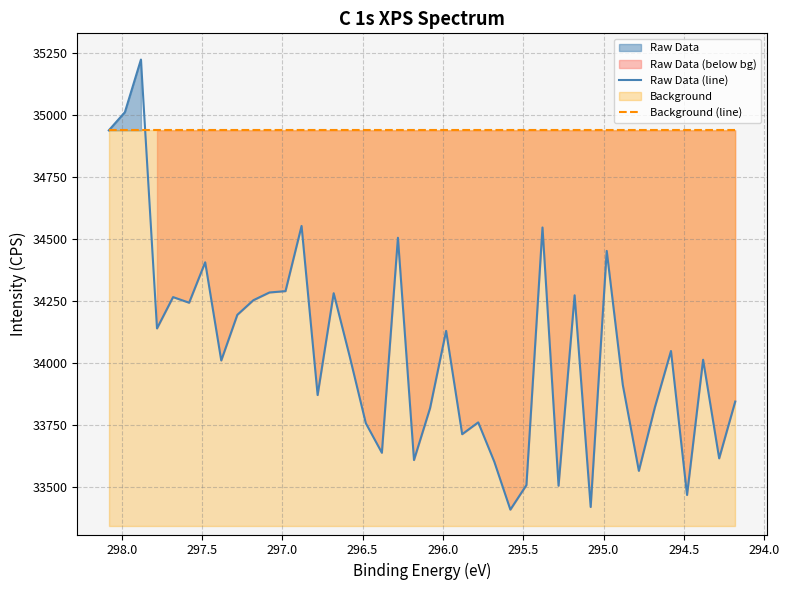

True or false: Raw Data (line) has more than 0 interior local peaks.

True